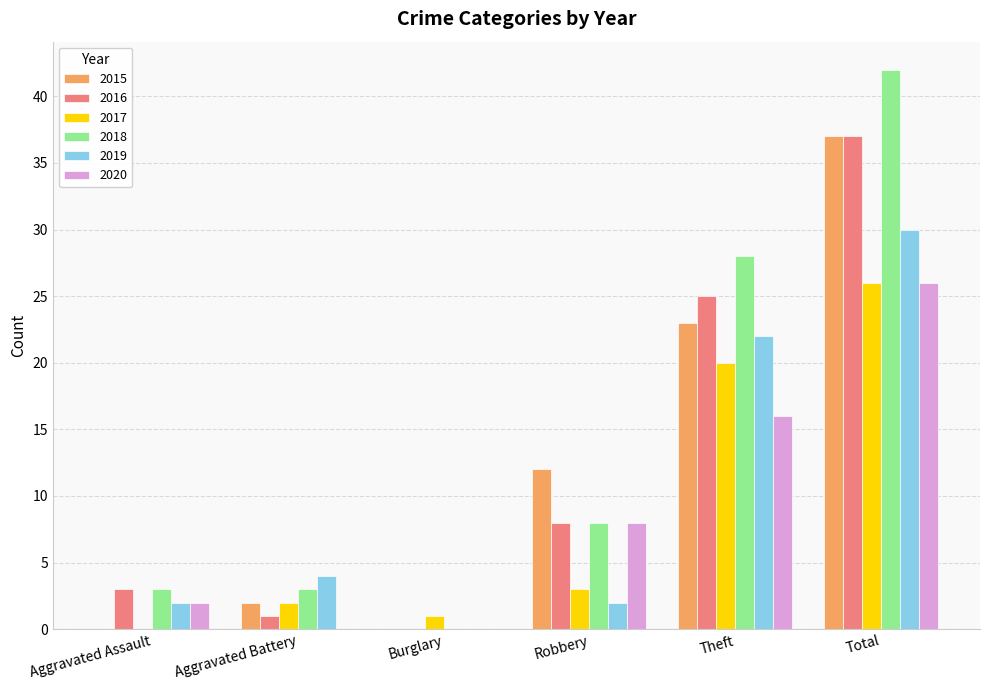

Is it true that 2018 equals 44 at Theft?

False